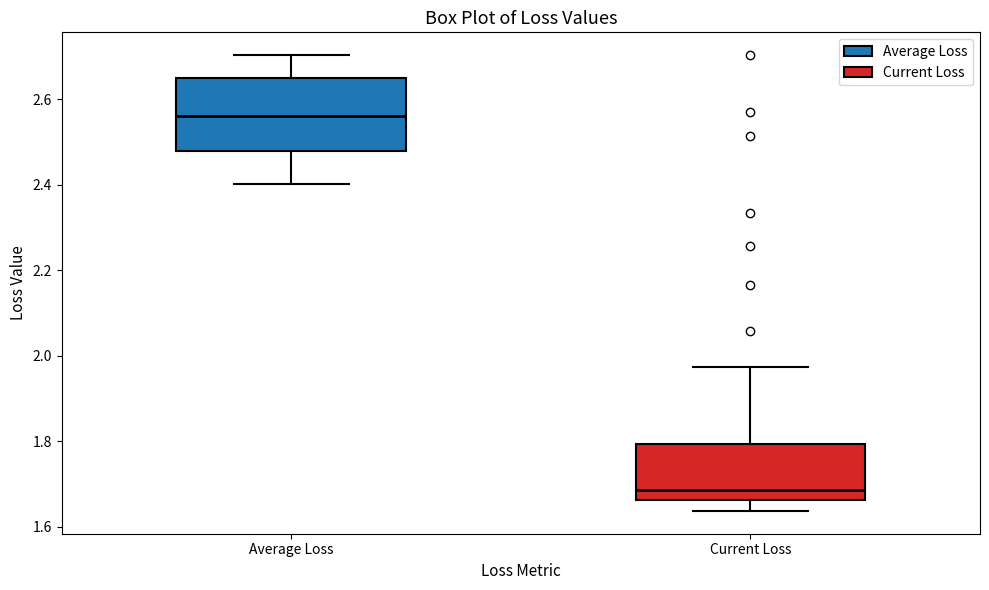

Which box is the tallest, from its lower edge to its upper edge?

Average Loss